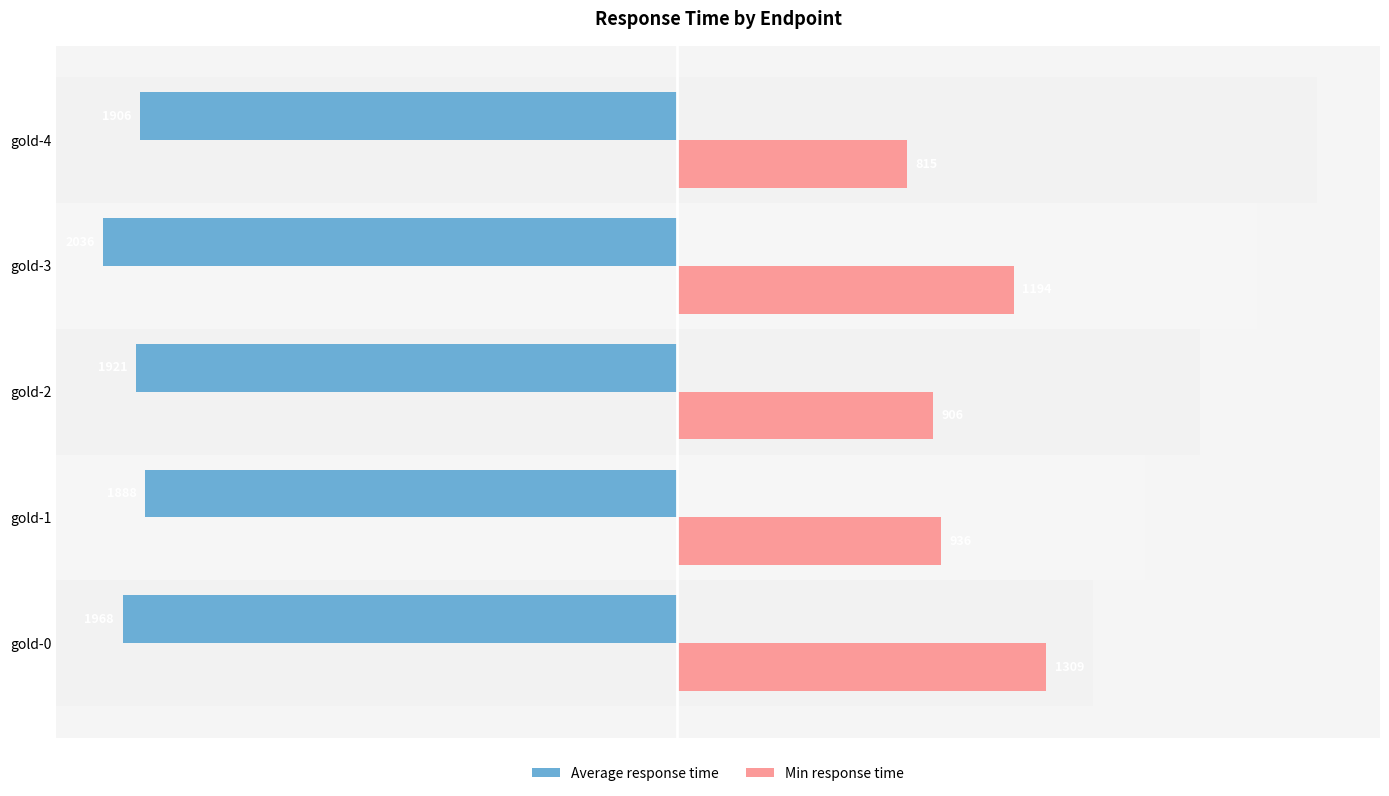

How many bars are there in each group?

2